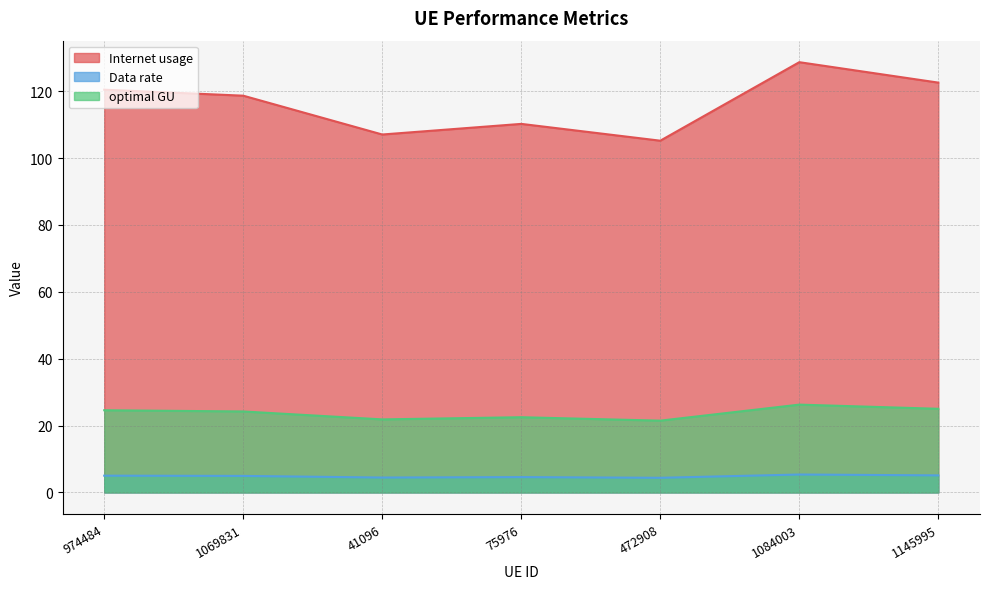

What position from the left is 1084003?

6